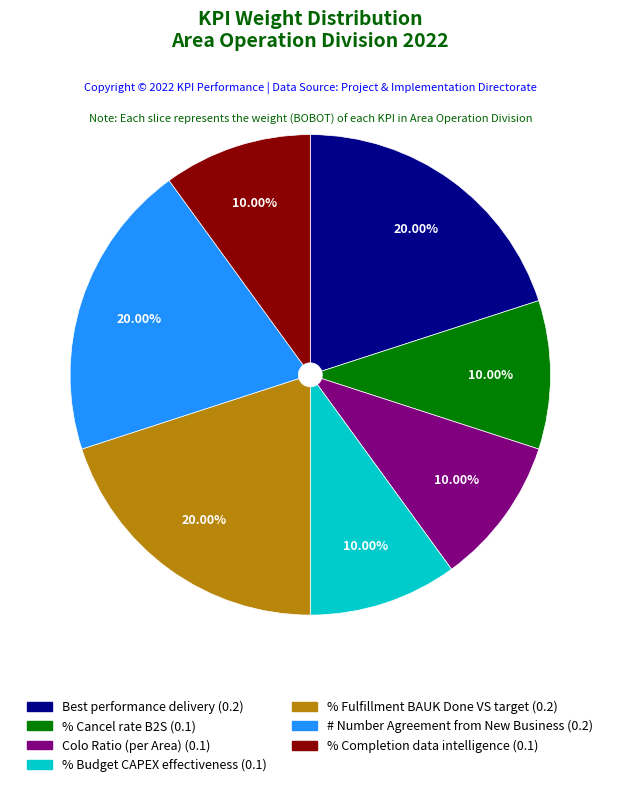

To the nearest percent, what is the average slice percentage?

14%